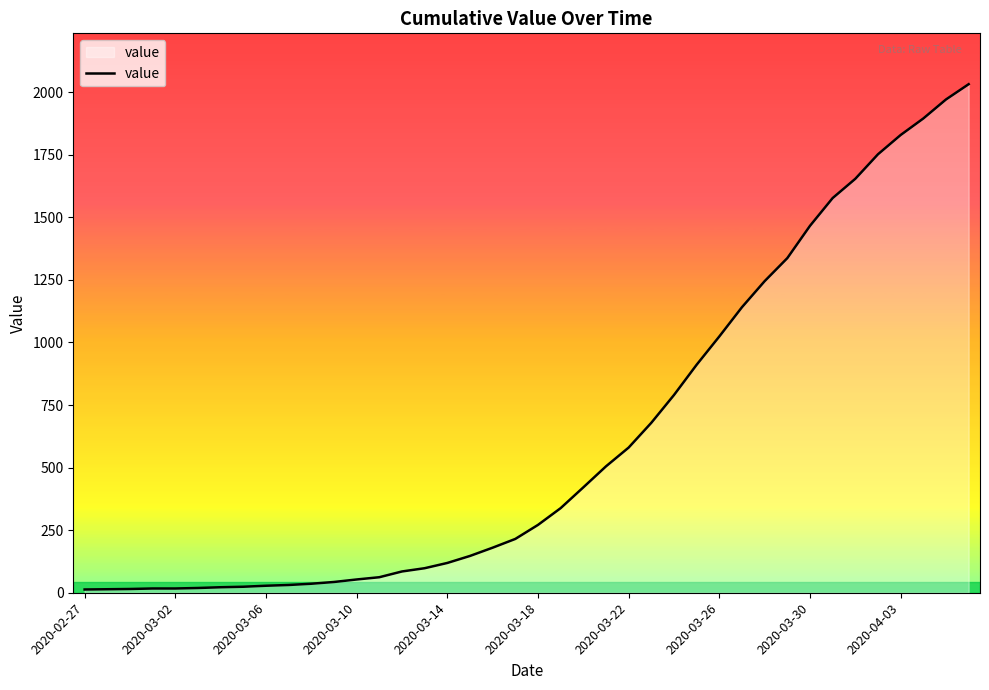

What is the maximum value shown in the chart?

2032